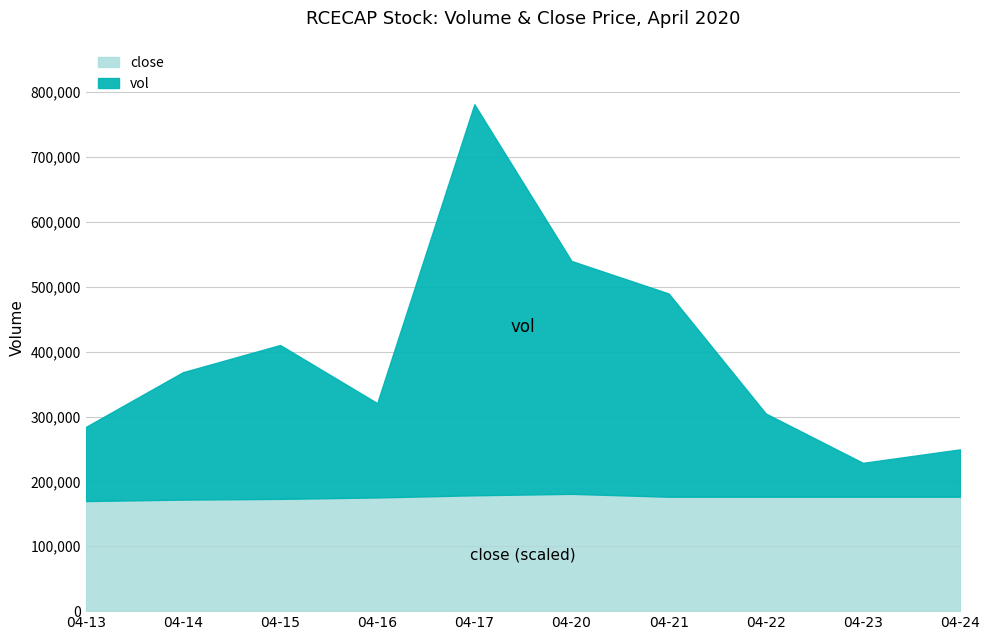

Count the close values in the range 1 to 2.

10